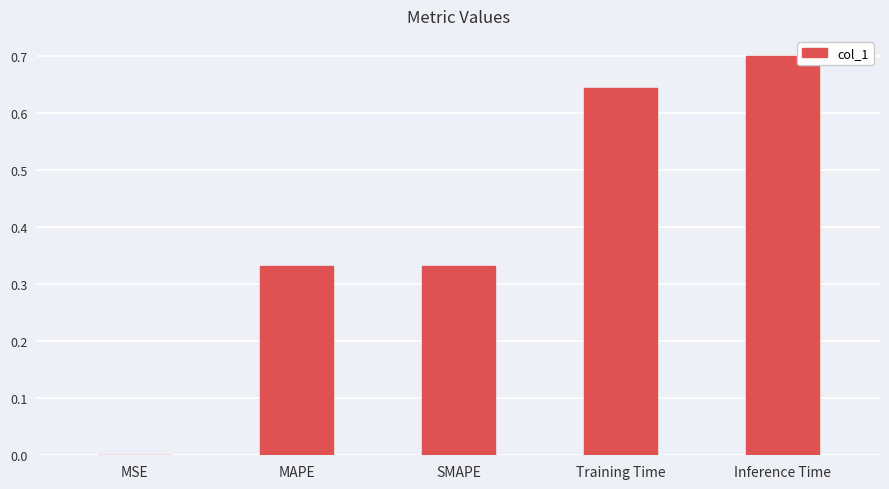

What is the average value?

0.4